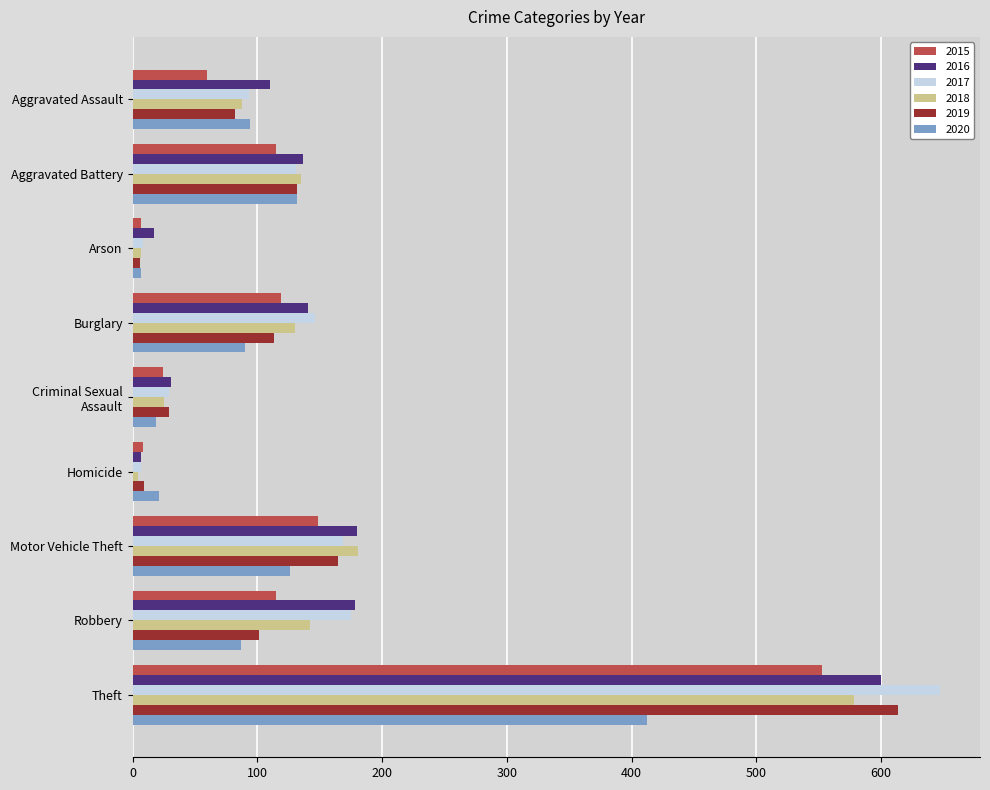

Which series changed the most between Aggravated Battery and Theft?

2017